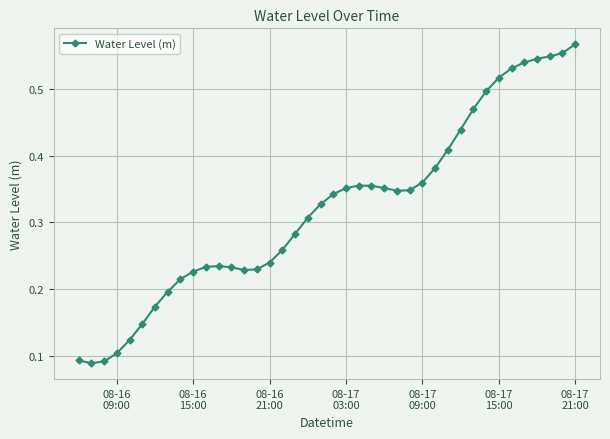

Count the values in the range 0 to 1.

40